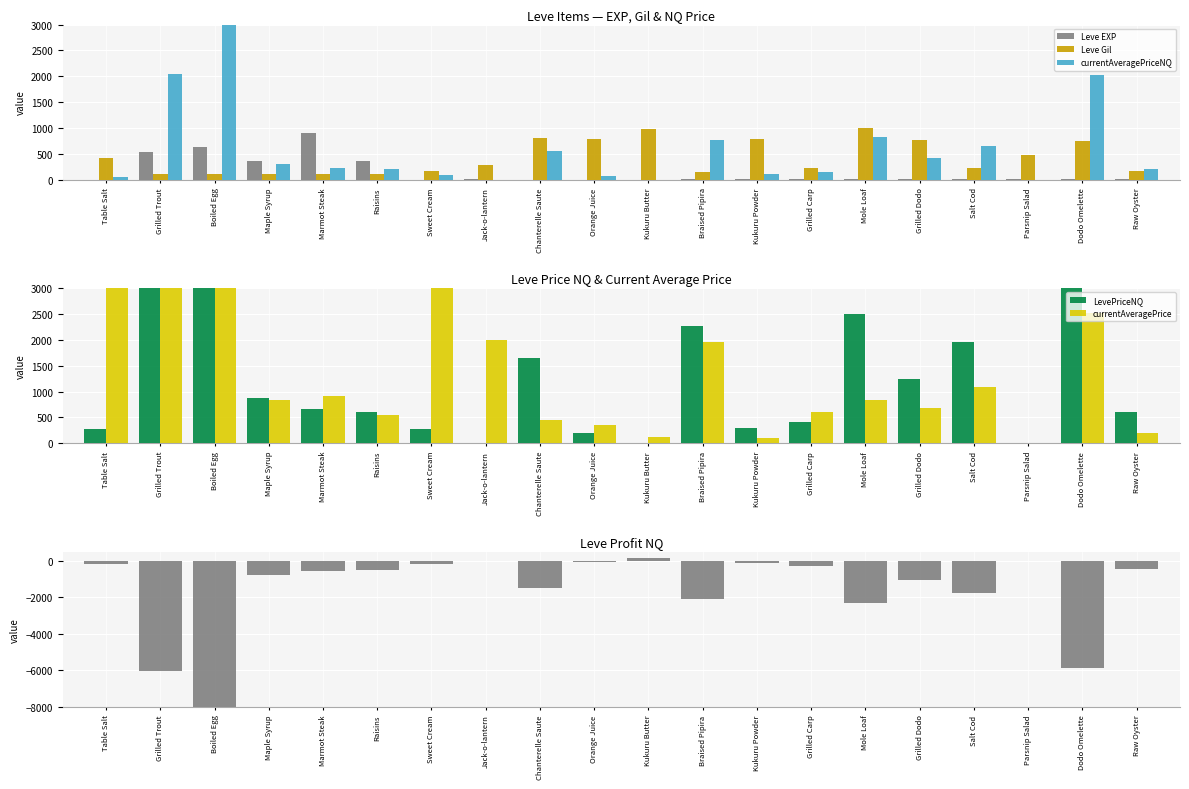

The value of currentAveragePriceNQ at Raisins is 200.0. True or false?

True